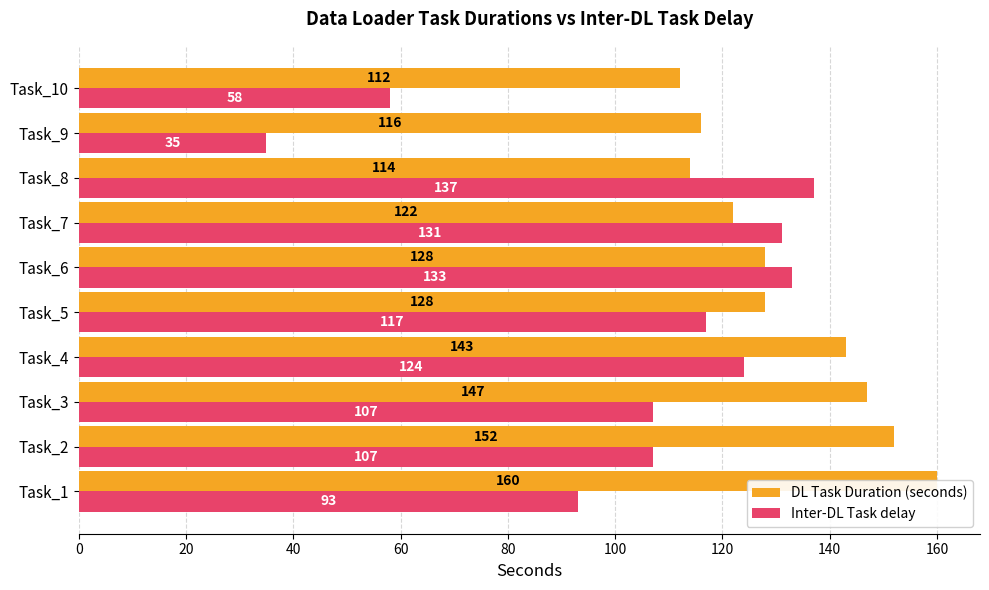

What are all the series names shown in the legend?

DL Task Duration (seconds), Inter-DL Task delay